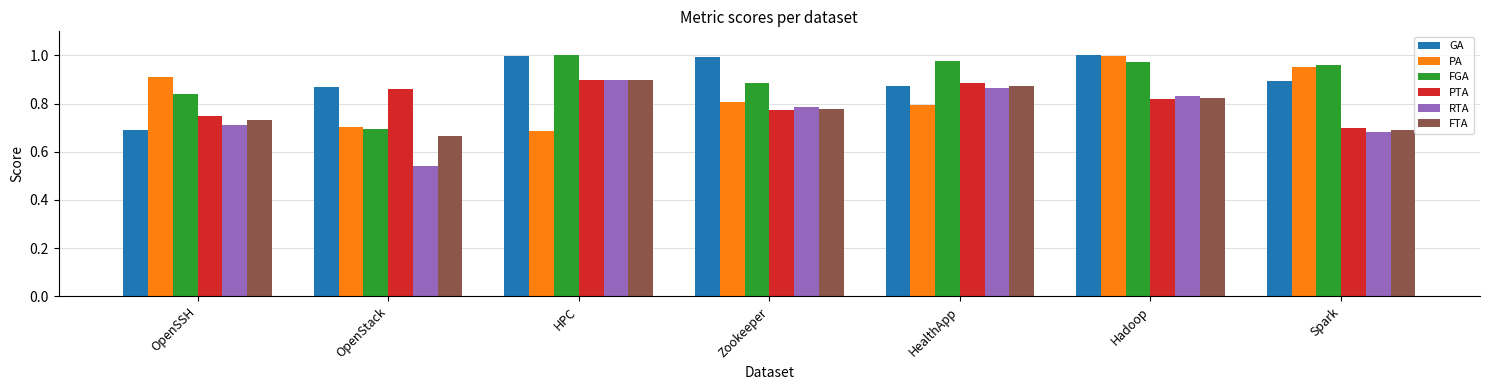

What is the difference between the maximum and second lowest values in the PA series?

0.3